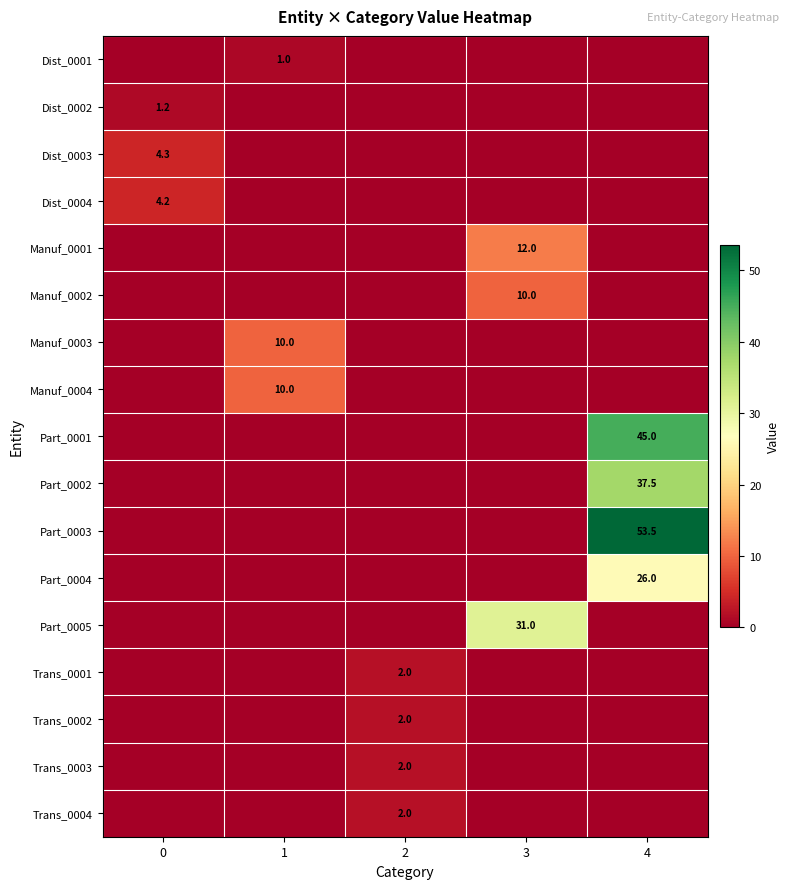

The Dist_0004 series shows 4.2 at 0. True or false?

True